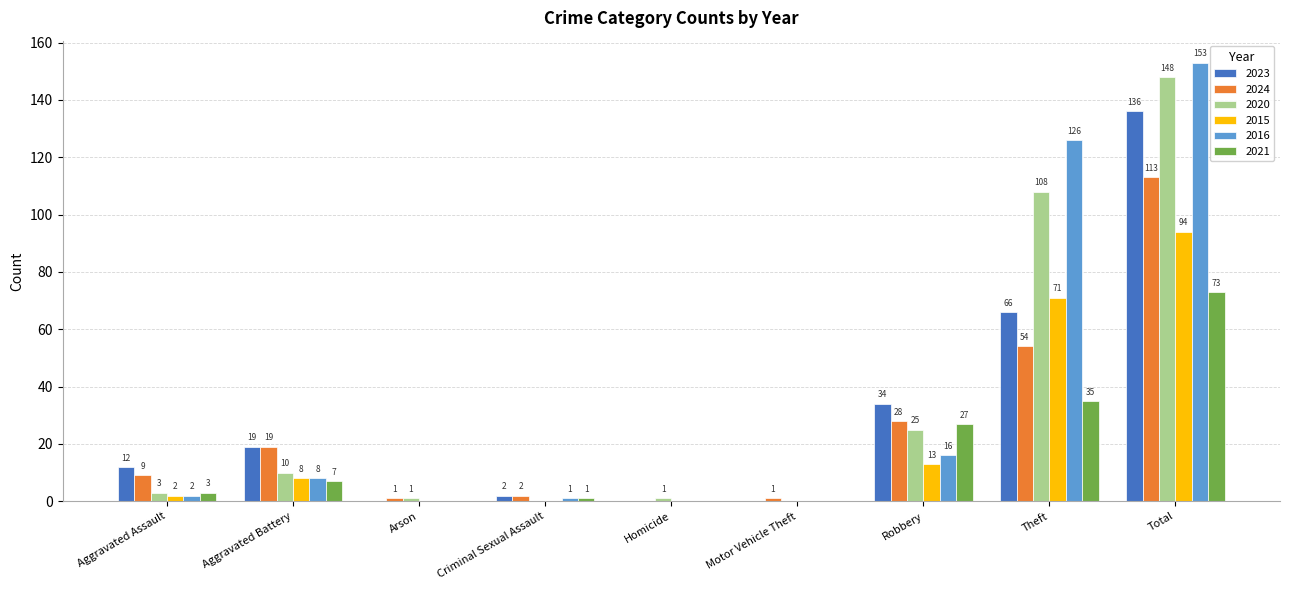

What are all the series names shown in the legend?

2023, 2024, 2020, 2015, 2016, 2021